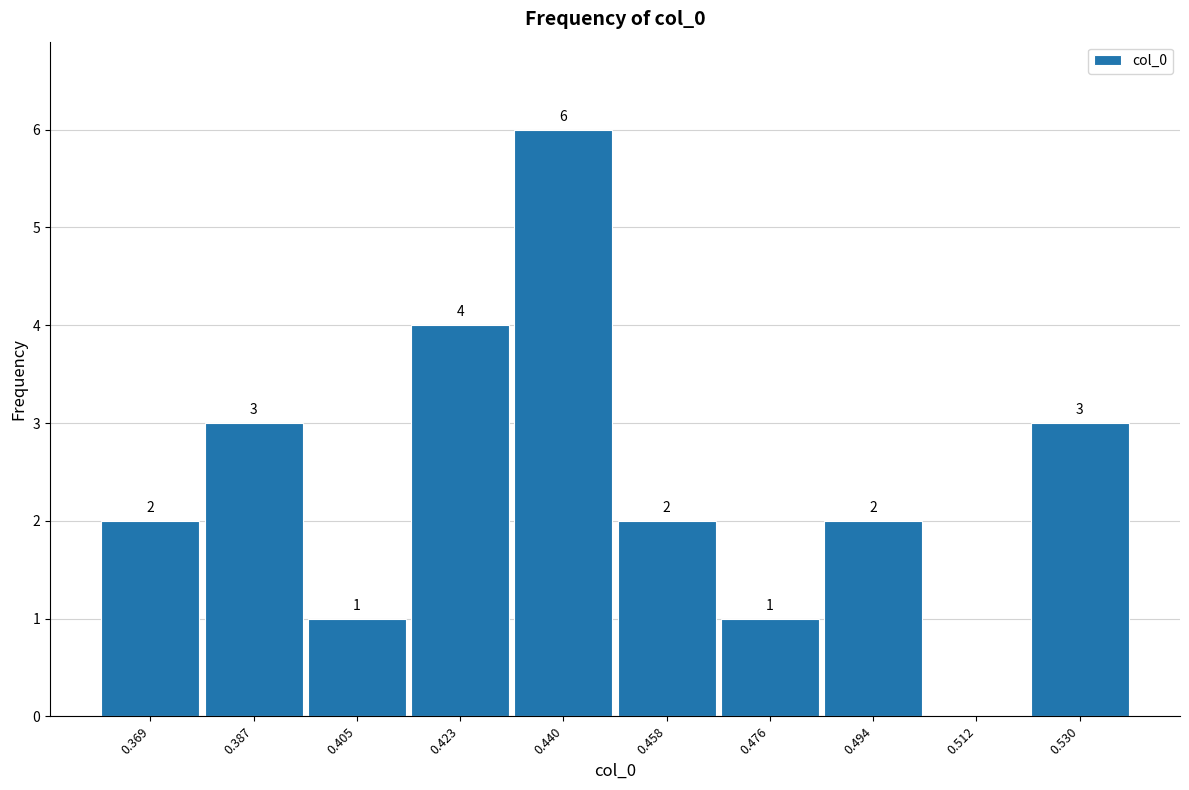

Which range on the x-axis has the tallest bar?

0.432 to 0.450